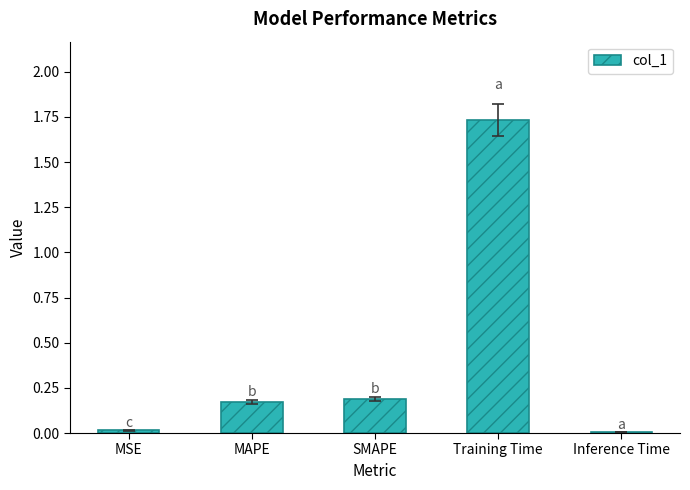

The chart shows a value of 0.0 at MSE. True or false?

True